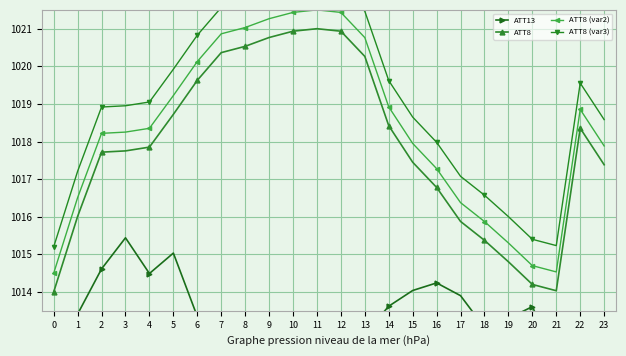

How many values in the ATT8 (var2) series are below 1018?

10